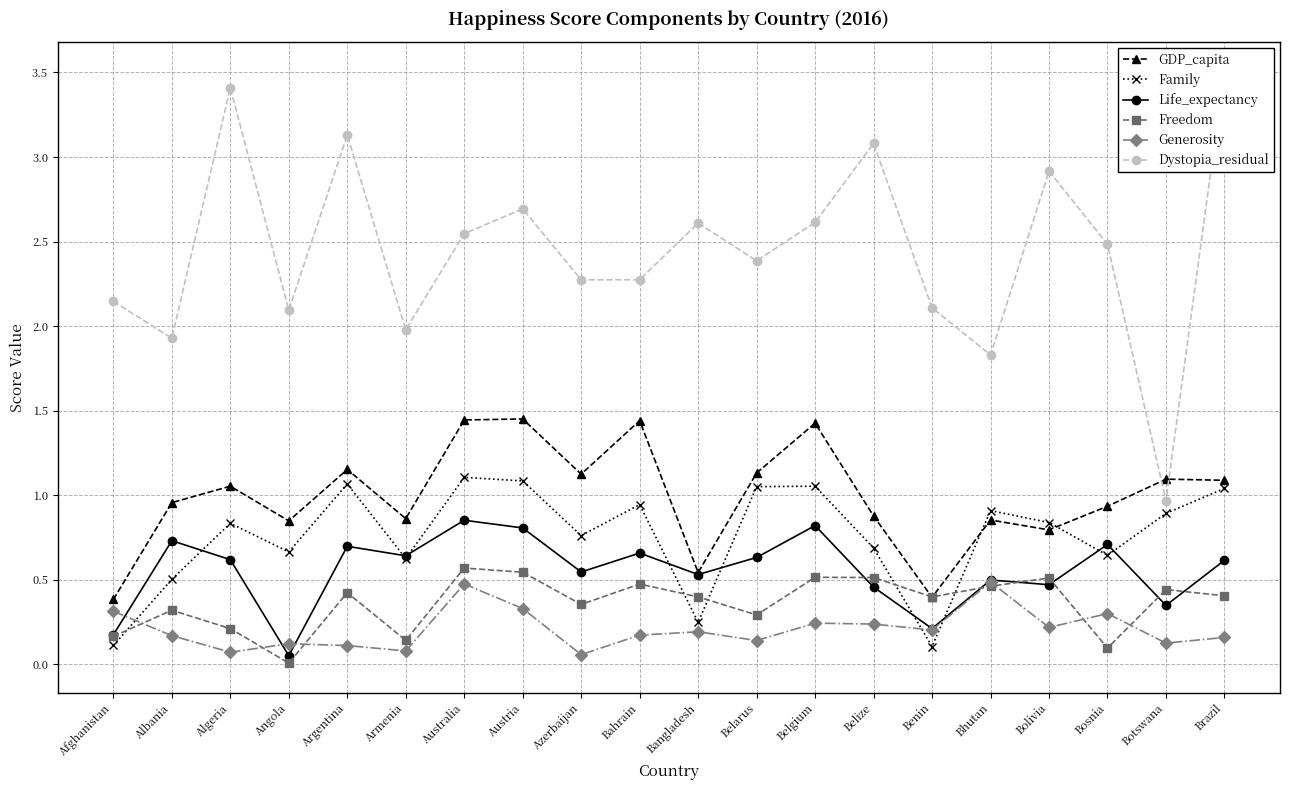

At which label is Freedom closest to 0?

Angola